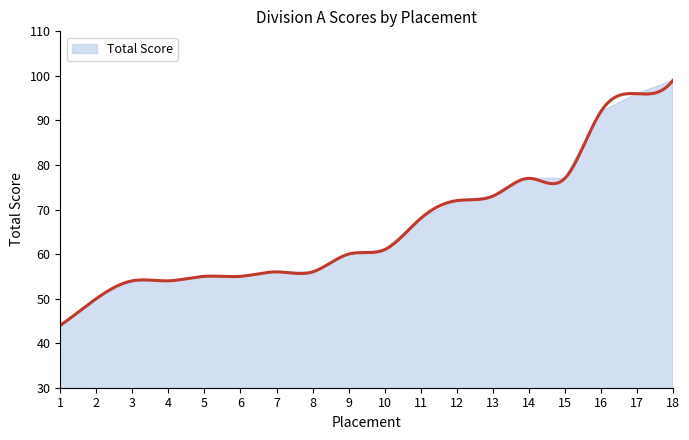

What is the difference between the maximum and second lowest values?

49